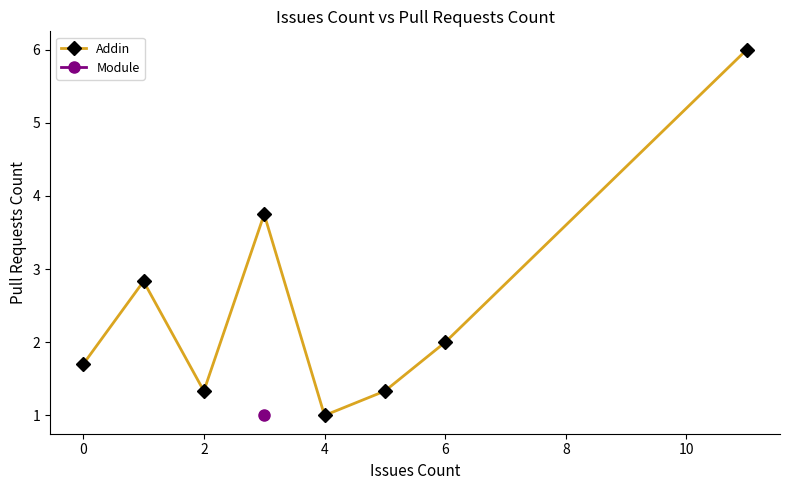

How many data points are less than 2?

4